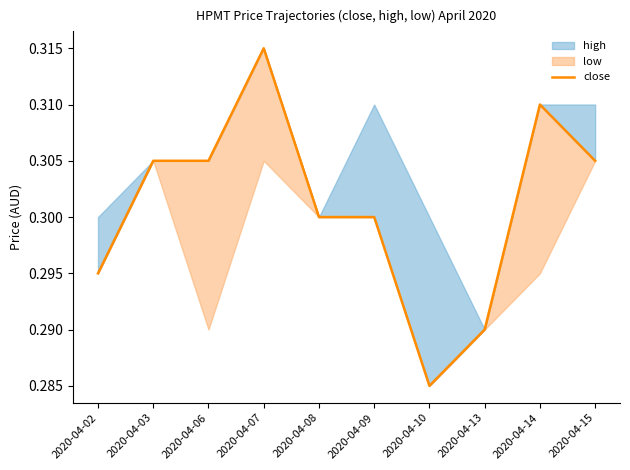

Reading left to right, what are all the values shown in this chart?

2020-04-02=0.3	2020-04-03=0.3	2020-04-06=0.3	2020-04-07=0.3	2020-04-08=0.3	2020-04-09=0.3	2020-04-10=0.3	2020-04-13=0.3	2020-04-14=0.3	2020-04-15=0.3